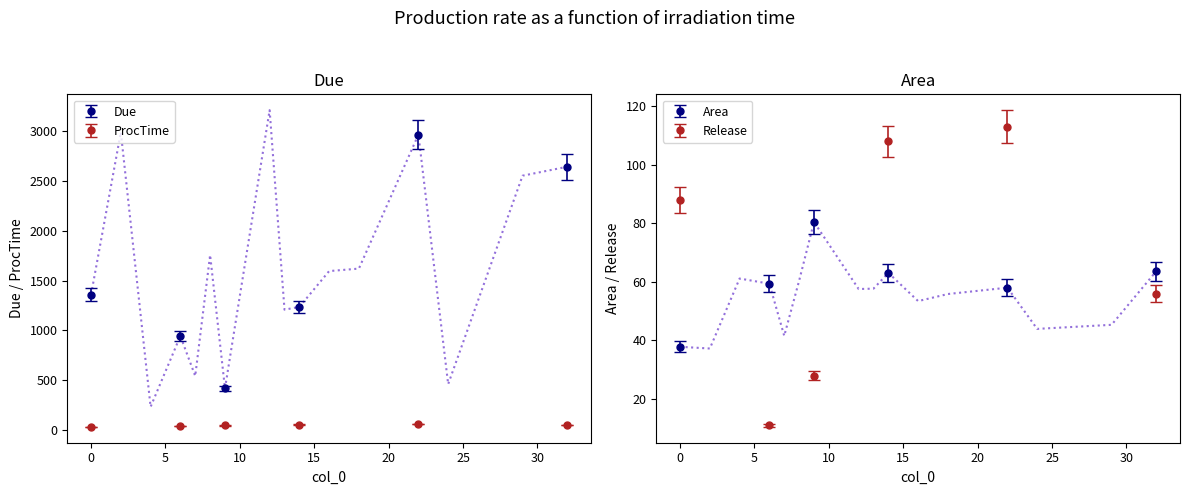

Between 4 and 8, which series saw the biggest shift?

Due